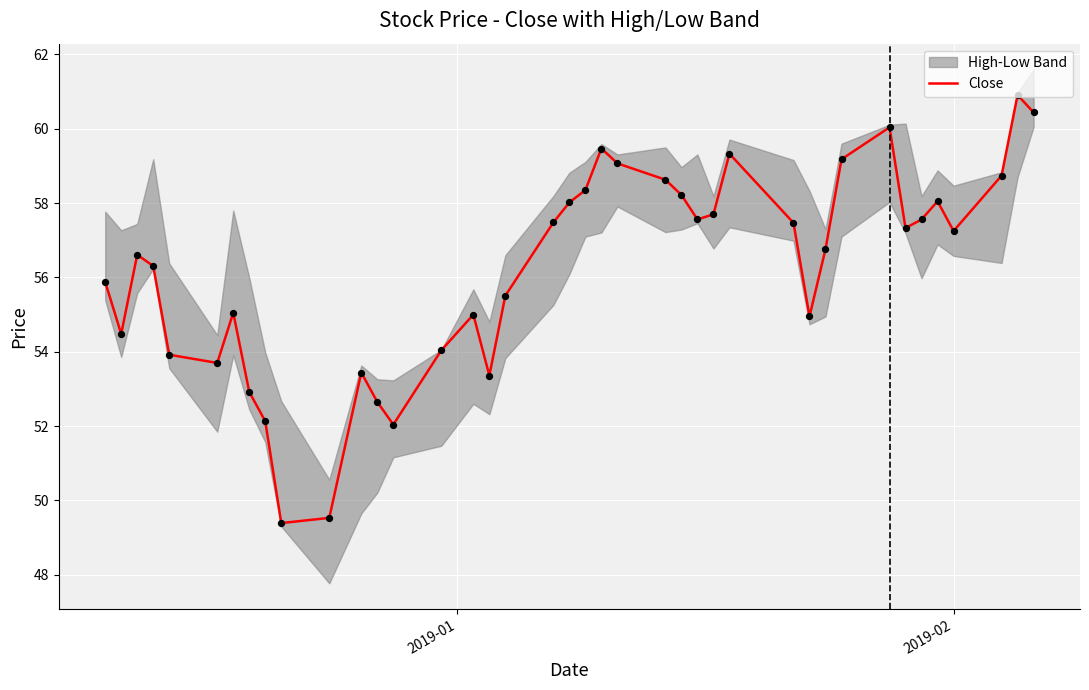

What is the maximum value for Close?

60.9